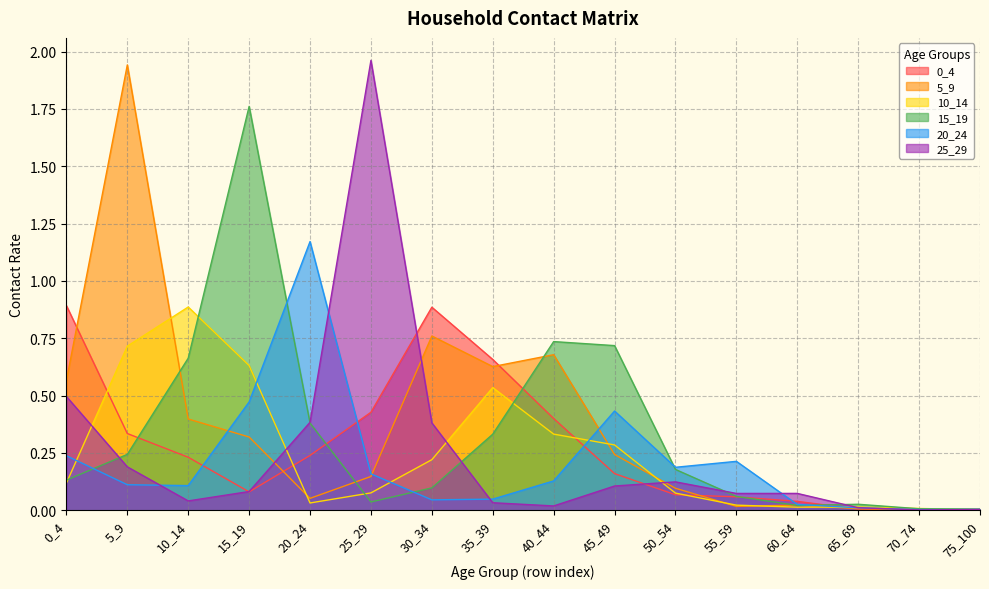

How many lines are shown in the chart?

6